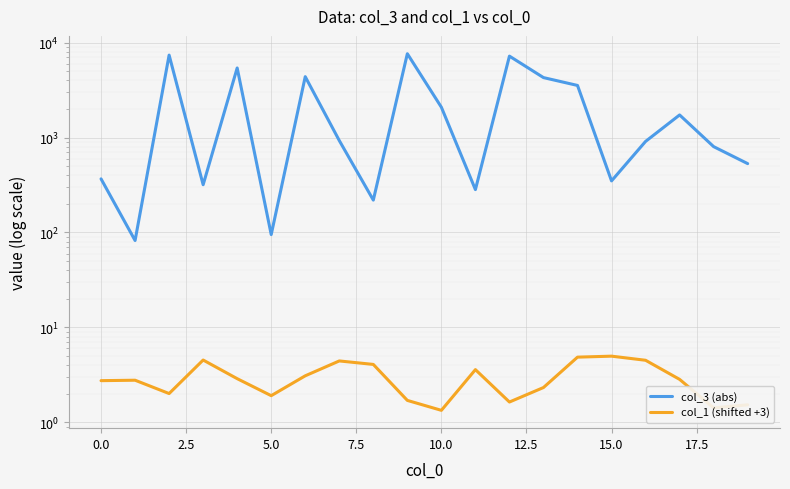

Is the value of col_3 (abs) at 10 greater than the value of col_1 (shifted +3) at 0.0?

Yes